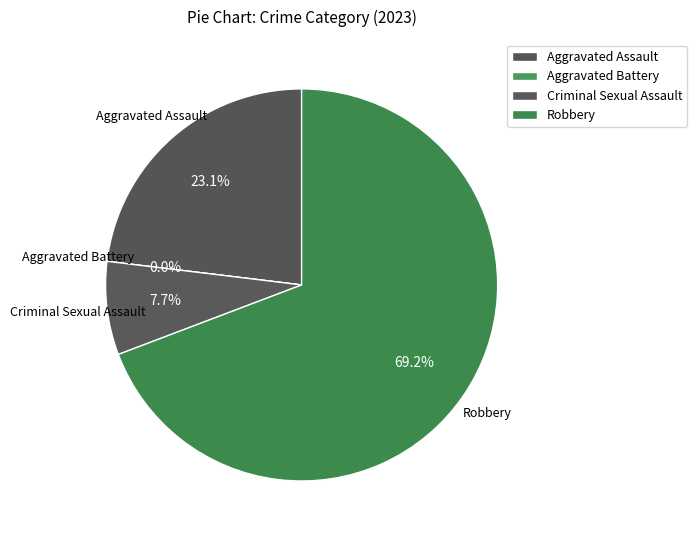

Rank the categories by value from lowest to highest.

Aggravated Battery, Criminal Sexual Assault, Aggravated Assault, Robbery